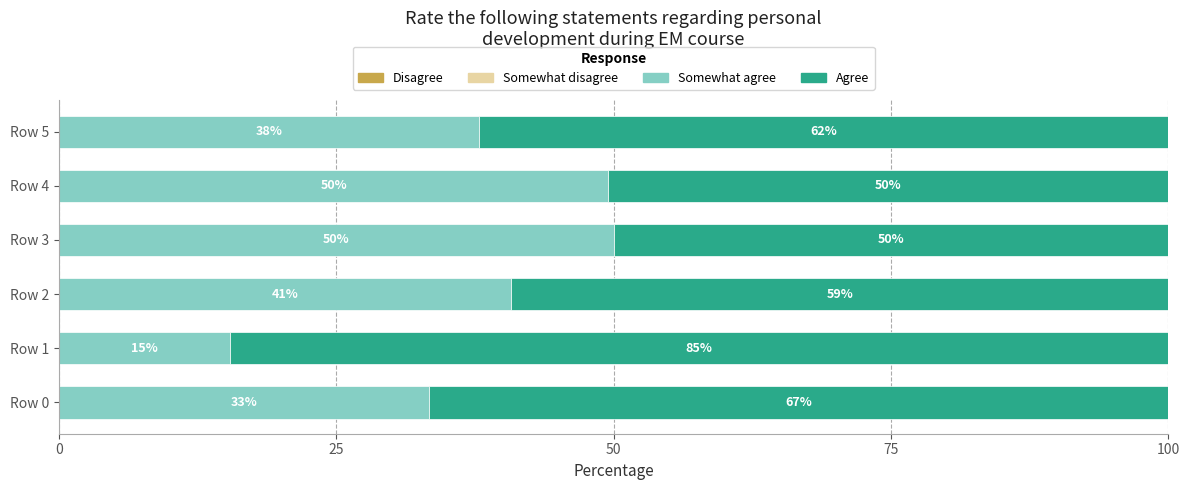

What is the lowest value of the Somewhat agree series?

15.4